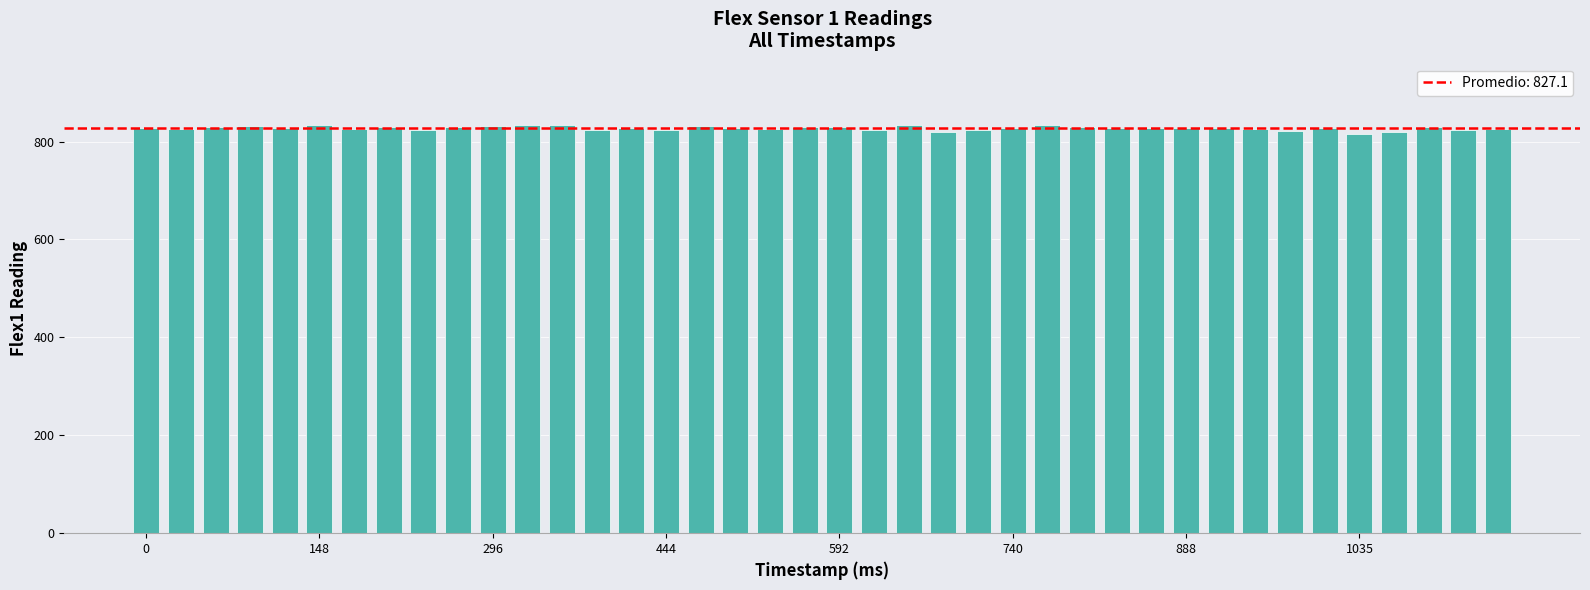

What is the maximum value shown in the chart?

834